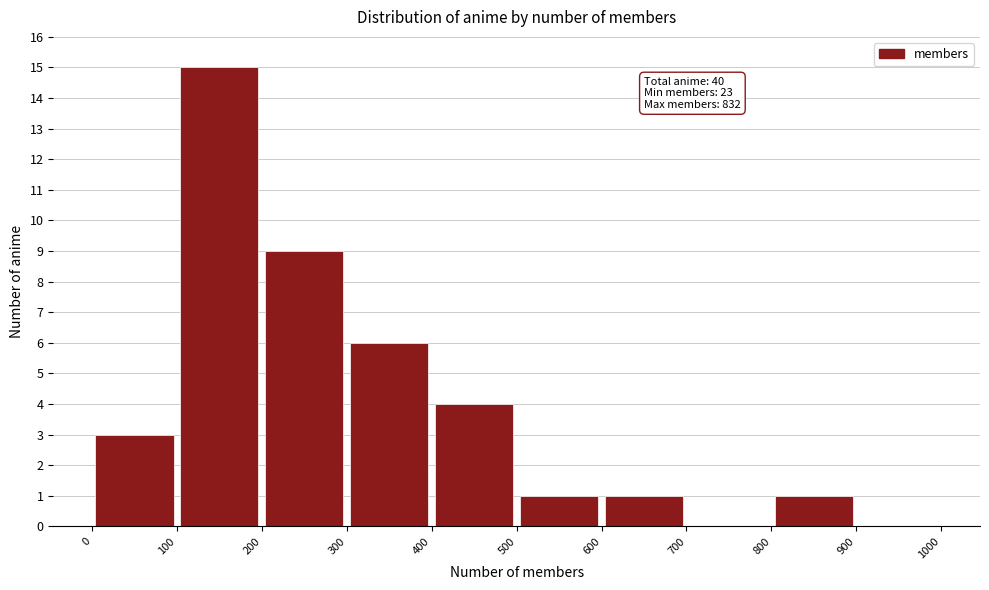

Over which range of the x-axis is the bar tallest?

100 to 200